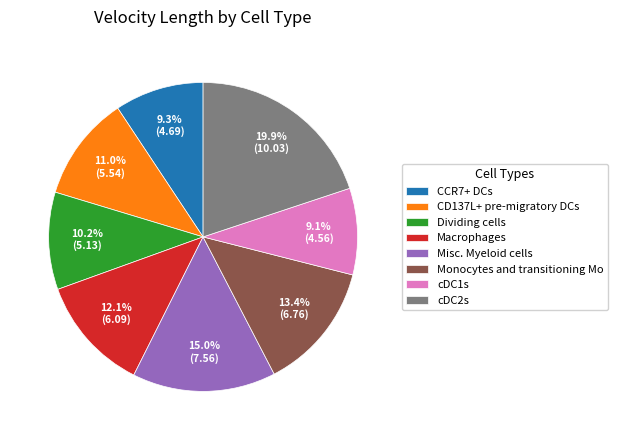

What portion of the pie excludes Macrophages?

87.9%